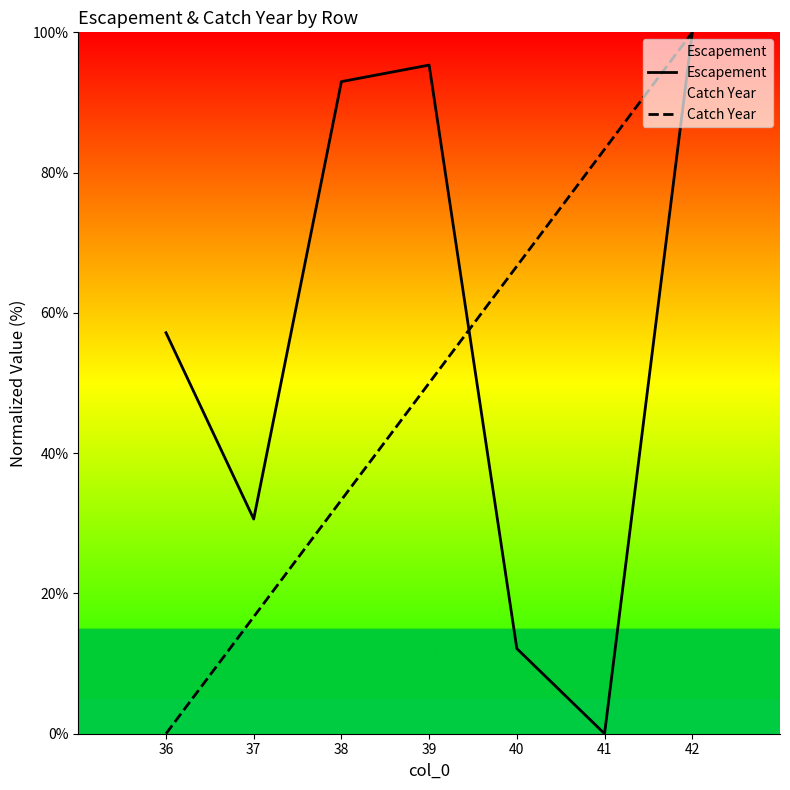

At which label does Catch Year reach its minimum?

36